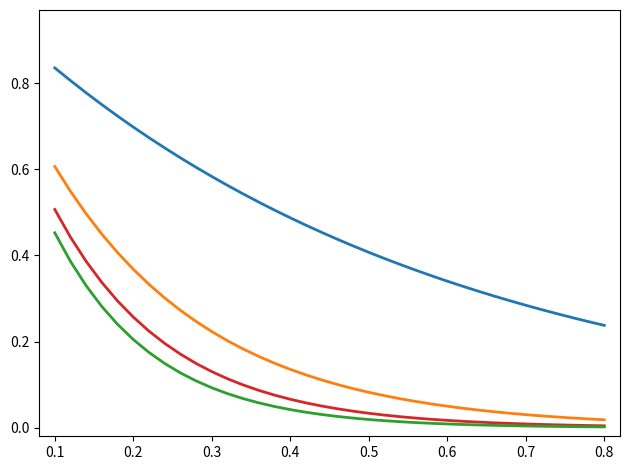

Is it true that rate=state_num/transition*10 equals 0.1 at 29?

False